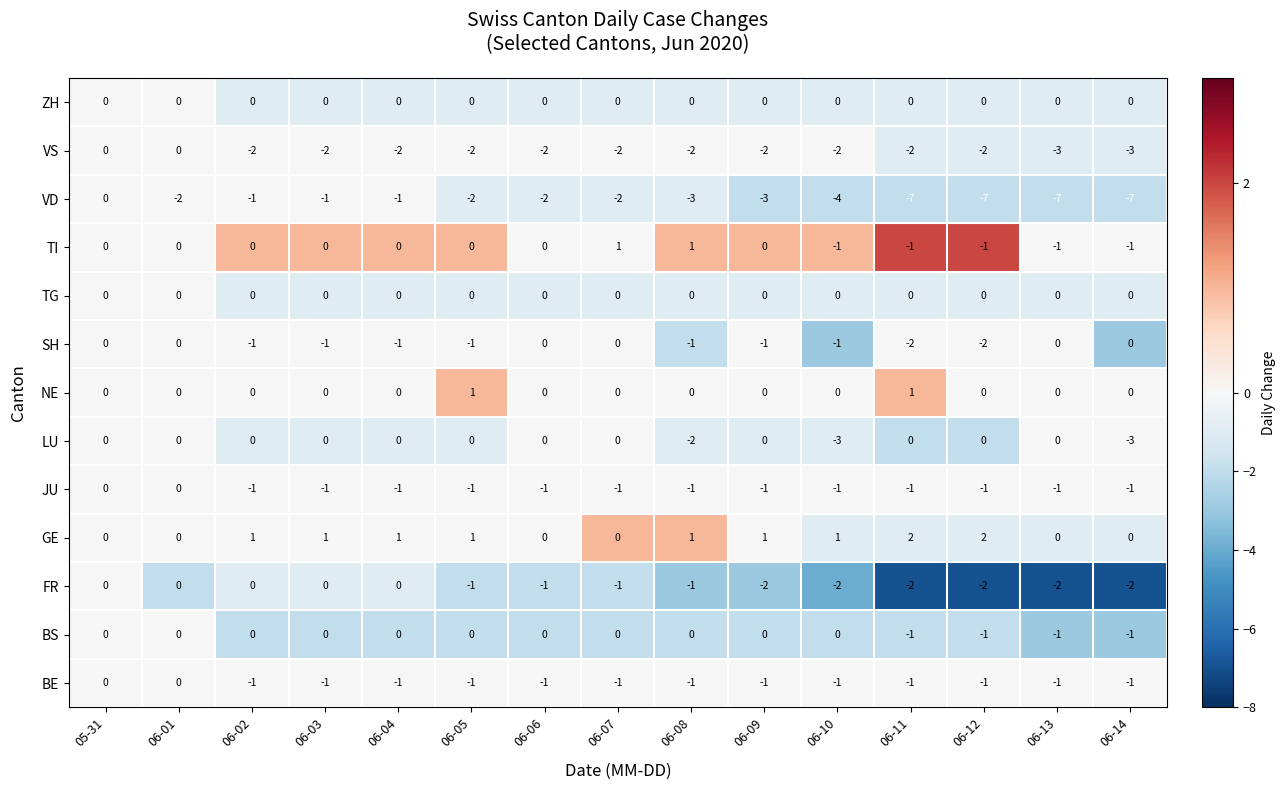

What is the lowest value of the VD series?

-7